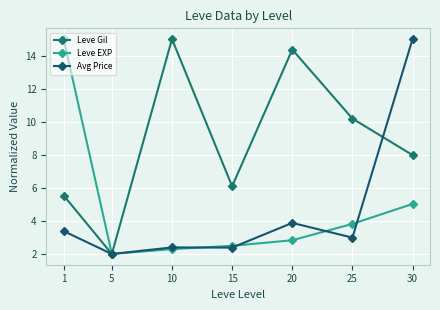

Is this an area chart (filled region under the line)?

No